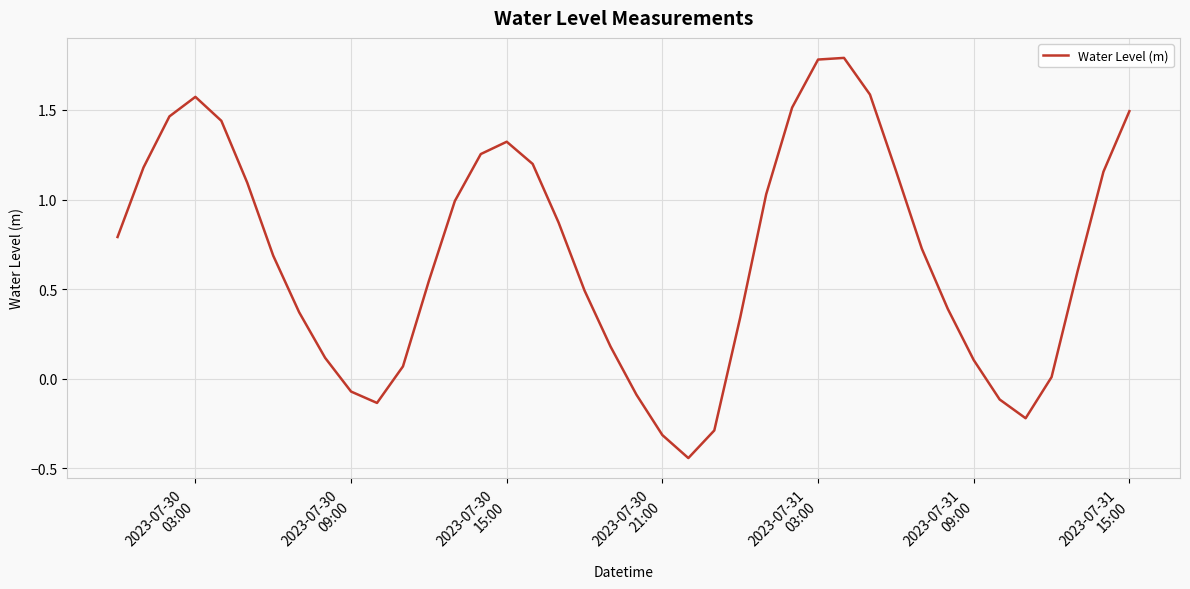

Does the chart have visible grid lines?

Yes